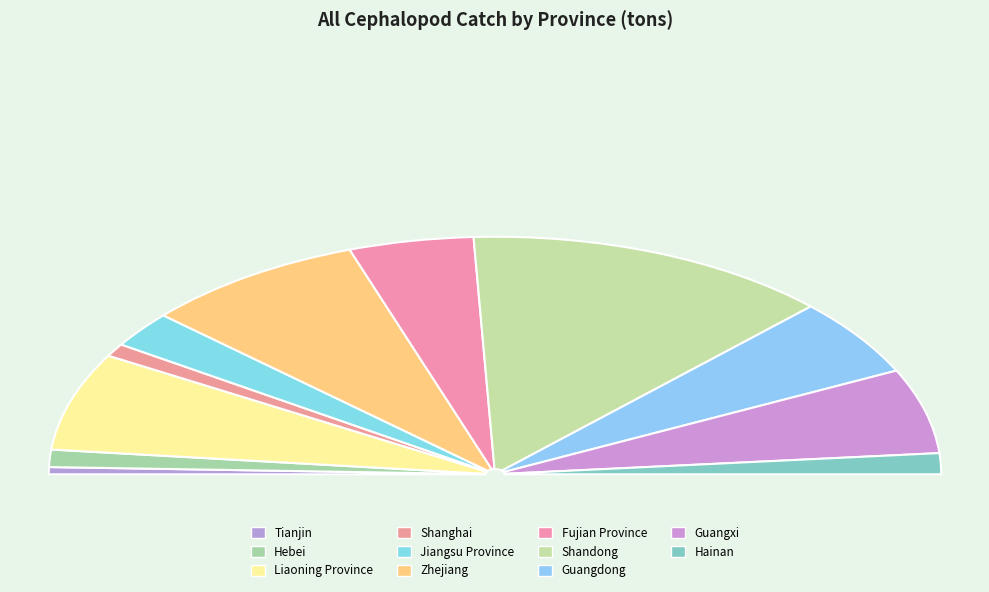

The Liaoning Province slice represents 13% of the pie. True or false?

True